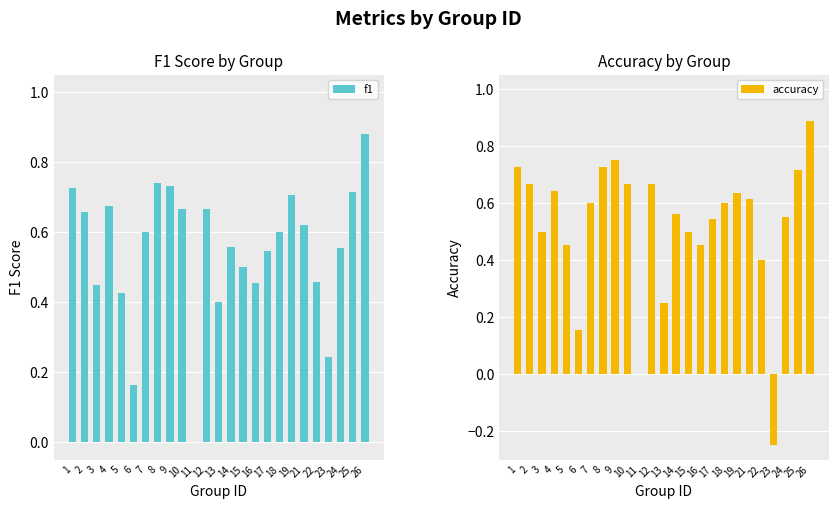

What are all the series names shown in the legend?

f1, accuracy